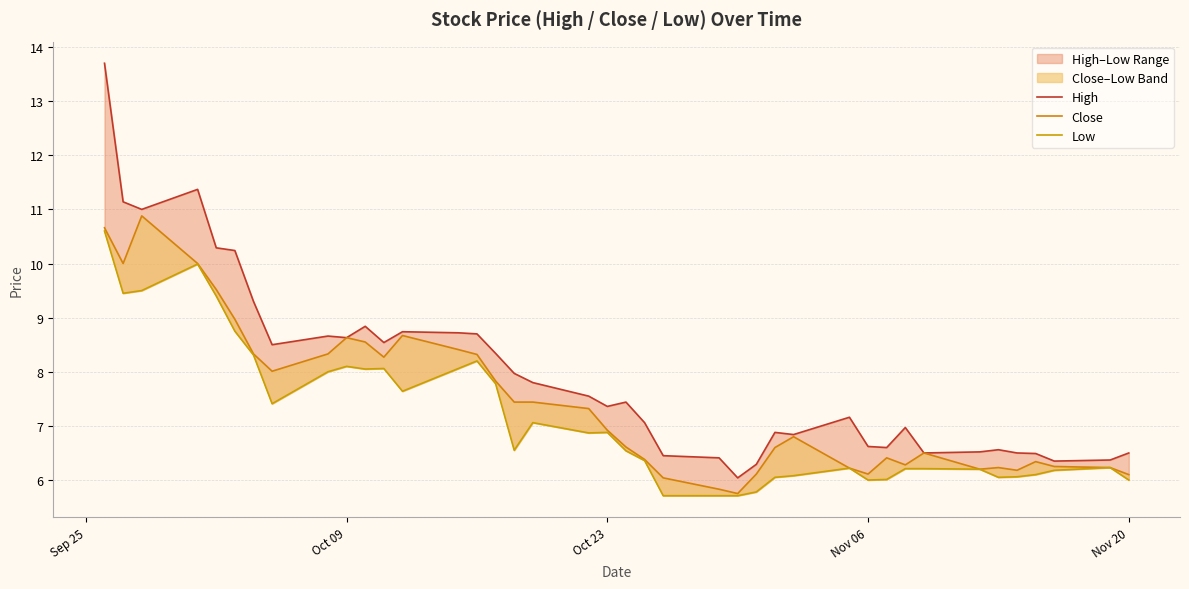

At how many categories does at least one series exceed 12?

1